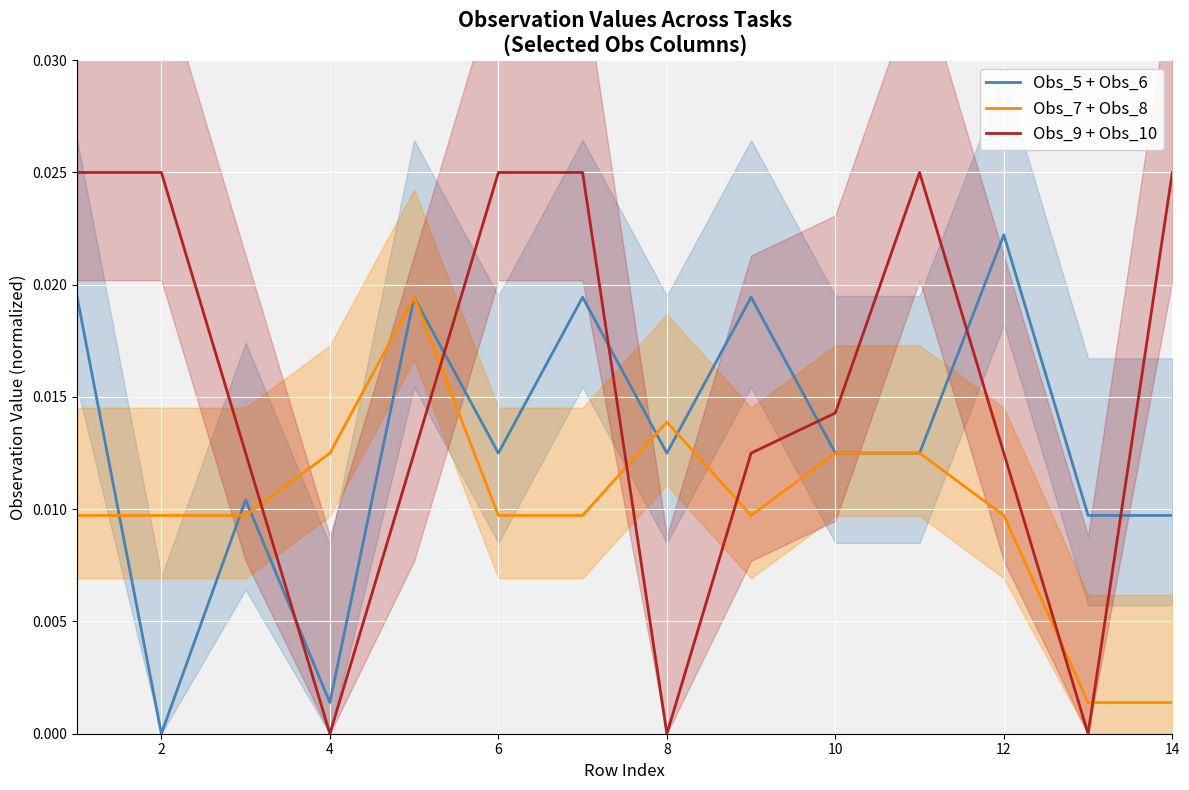

True or false: Obs_7 + Obs_8 has more than 2 interior local peaks.

False